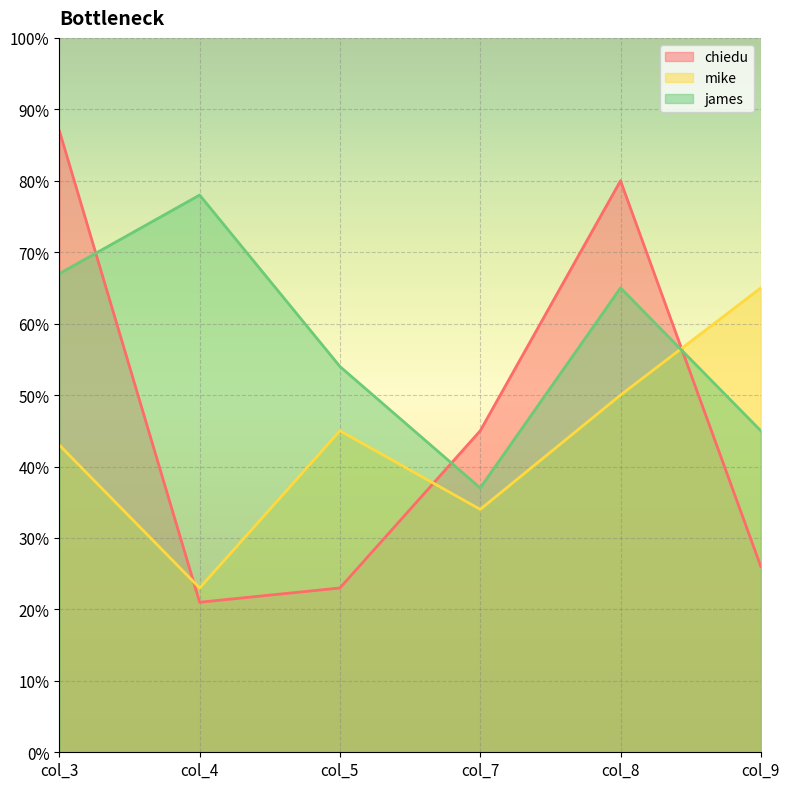

How many categories are shown in the chart?

6